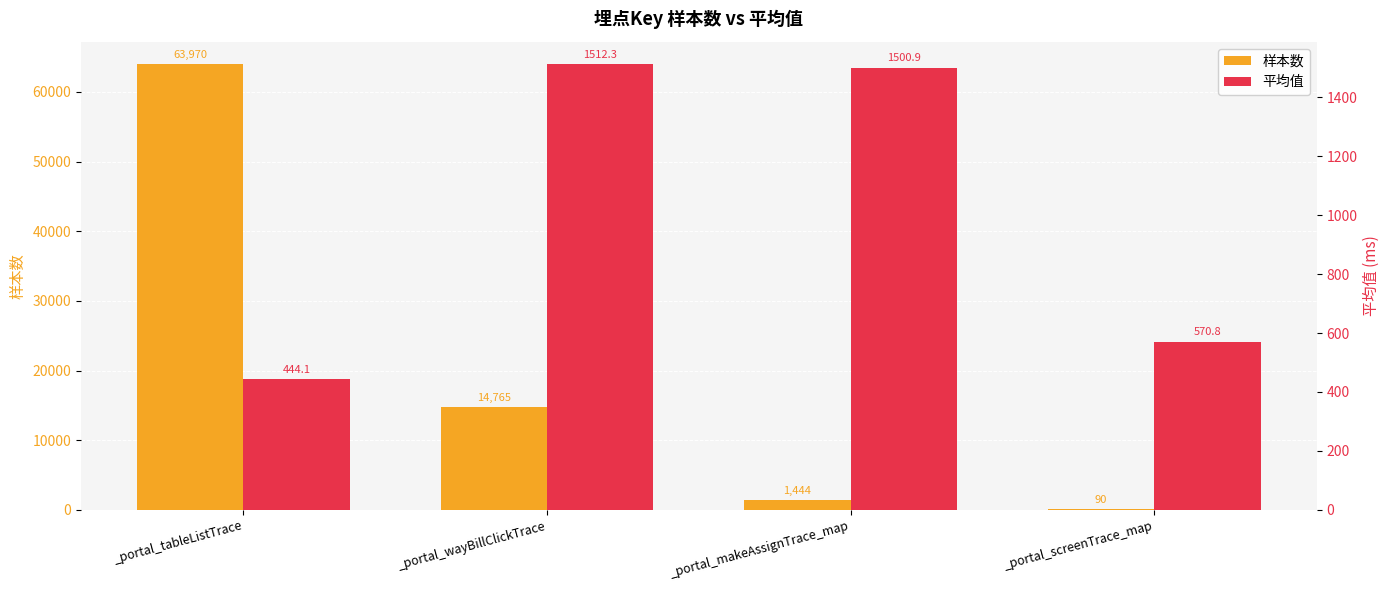

What is the minimum value shown in the chart?

90.0